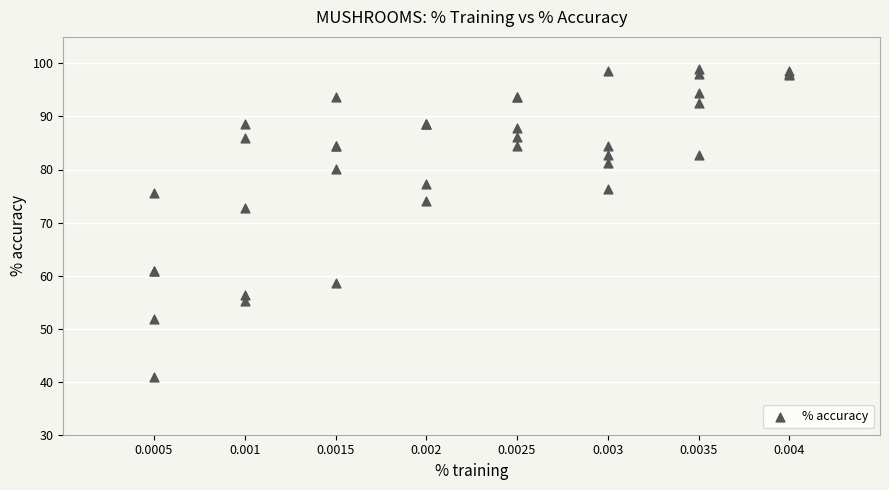

What Y value in the scatter plot is closest to 69?

72.7